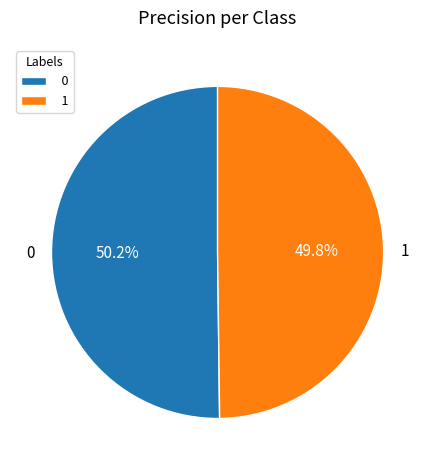

To the nearest percent, what portion does 0 represent?

50%